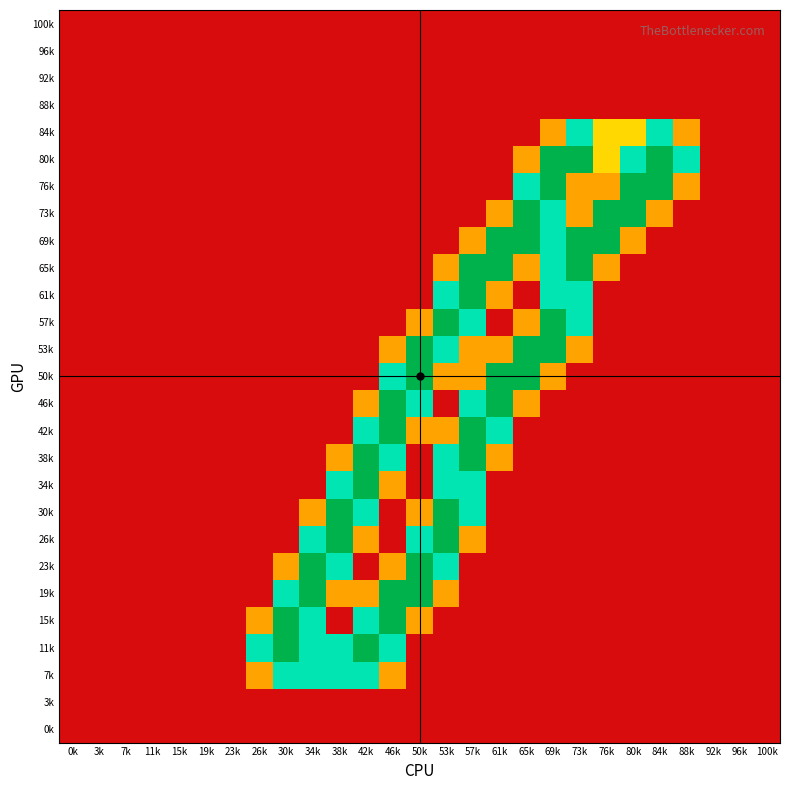

How many distinct data groups are displayed?

27